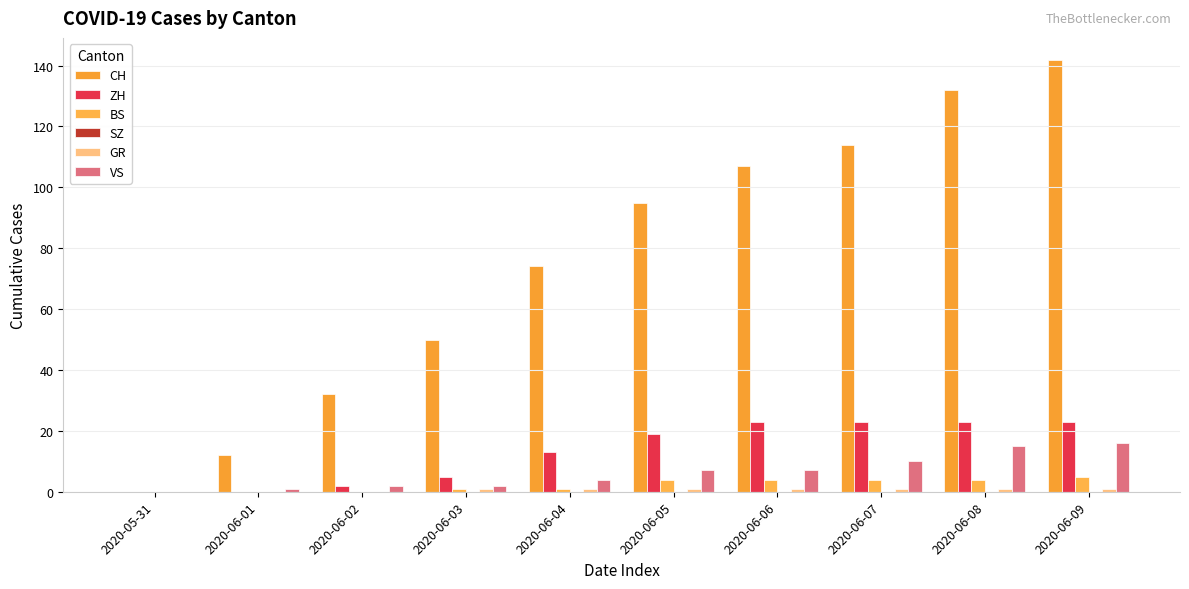

The value of GR at 2020-05-31 is 0. True or false?

True